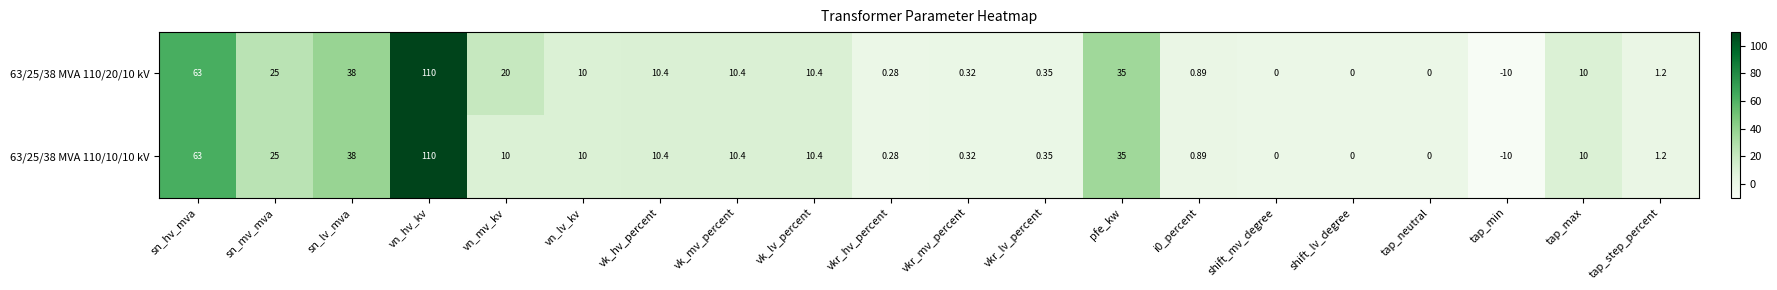

Where is 63/25/38 MVA 110/10/10 kV nearest to the value 50?

sn_lv_mva